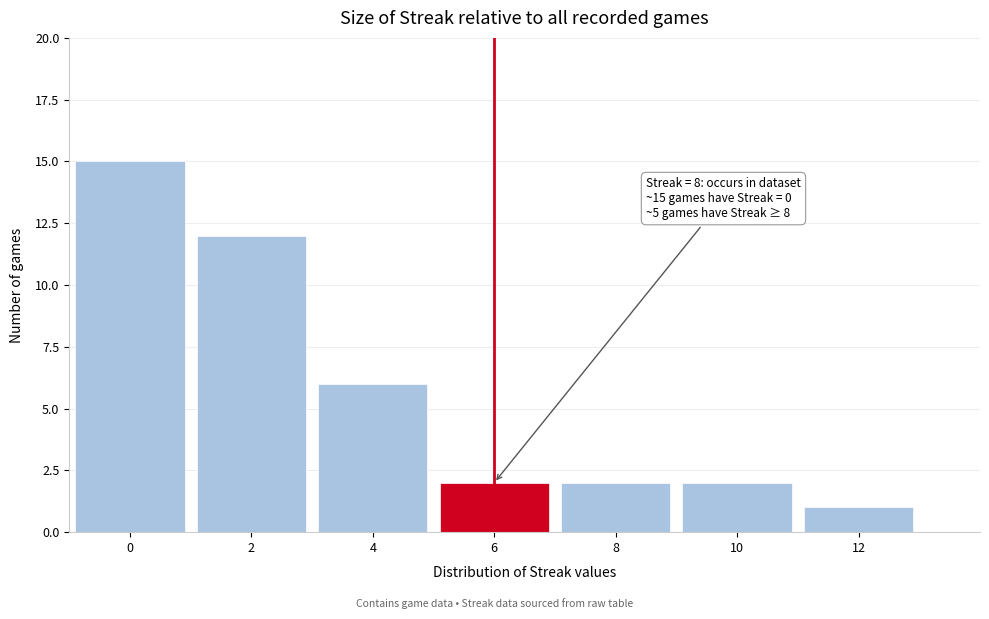

Reading left to right, transcribe all the data shown in this chart.

15	12	6	2	2	2	1